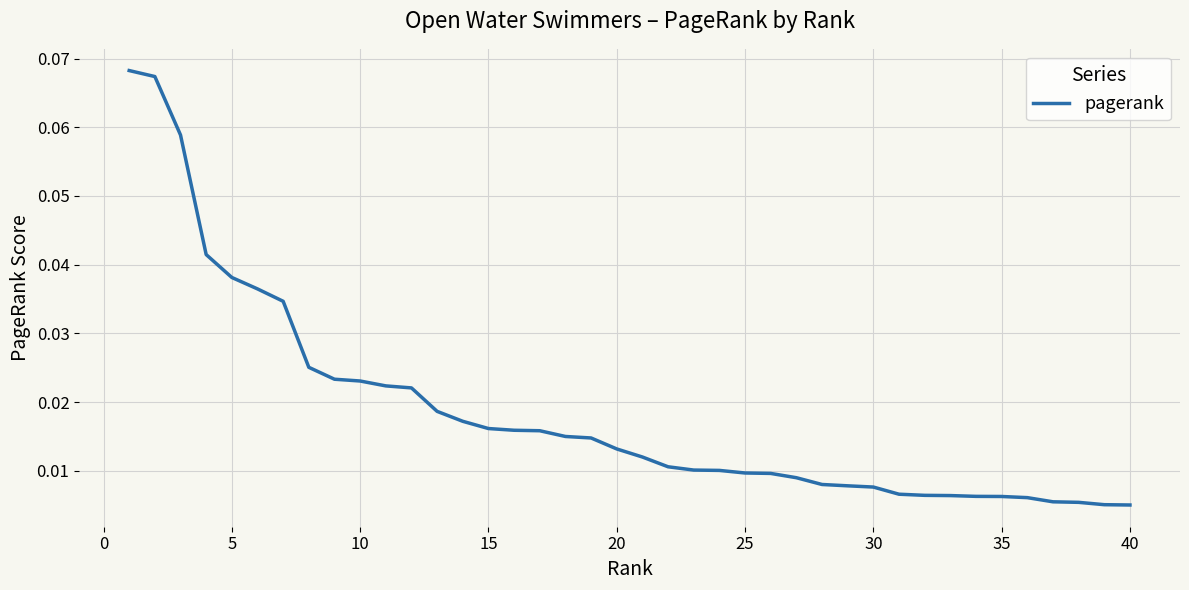

Reading left to right, transcribe all the data shown in this chart.

0.1	0.1	0.1	0.0	0.0	0.0	0.0	0.0	0.0	0.0	0.0	0.0	0.0	0.0	0.0	0.0	0.0	0.0	0.0	0.0	0.0	0.0	0.0	0.0	0.0	0.0	0.0	0.0	0.0	0.0	0.0	0.0	0.0	0.0	0.0	0.0	0.0	0.0	0.0	0.0